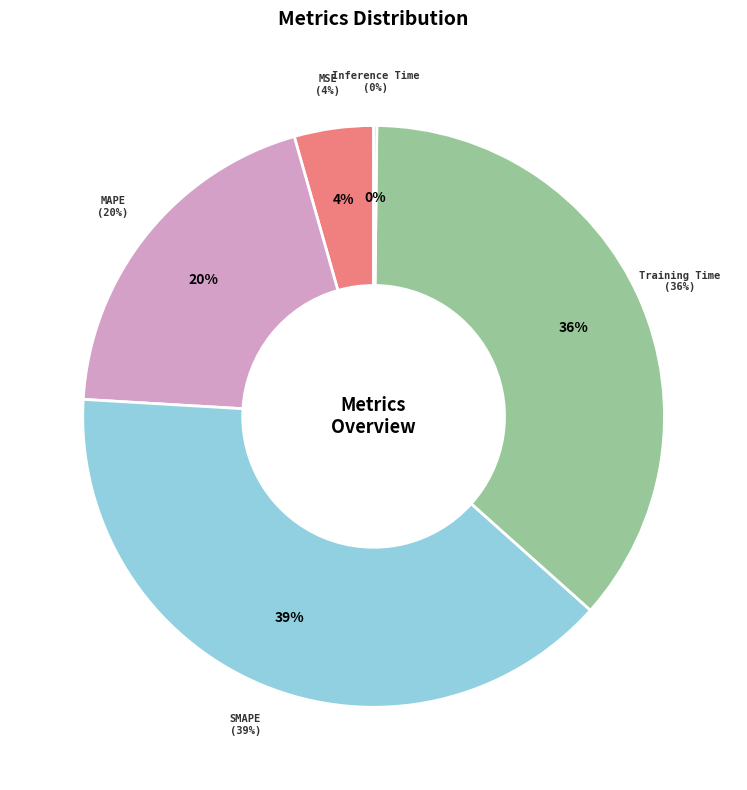

Combined, what portion of the pie is Training Time and SMAPE?

75.8%